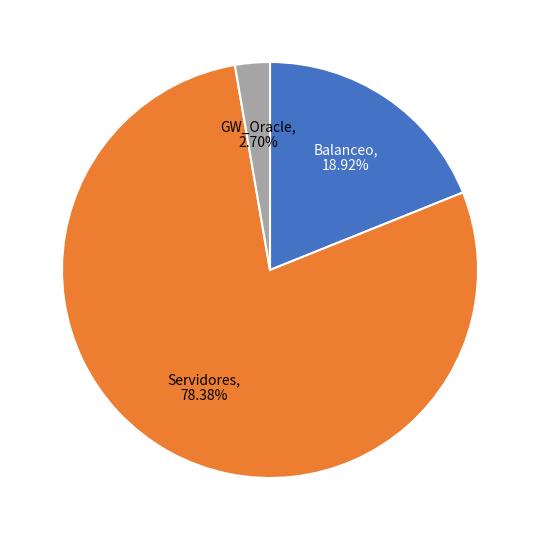

Count the number of slices in the pie.

3